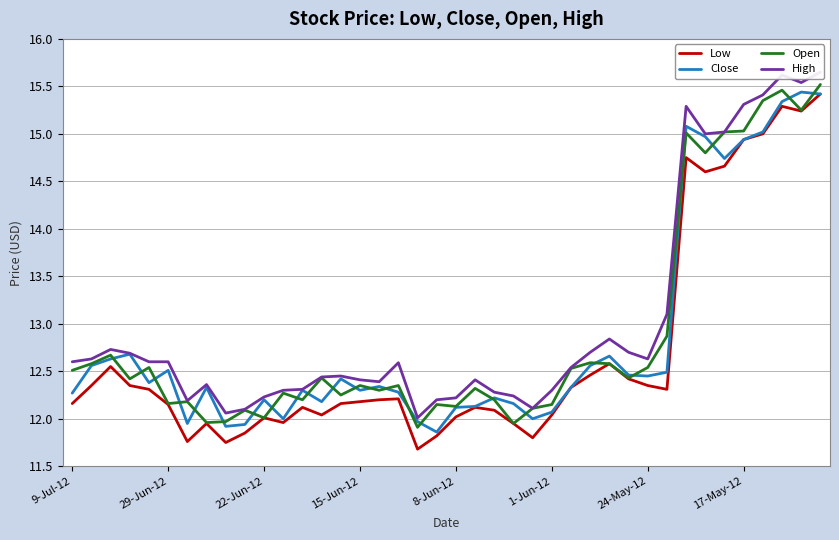

True or false: Close has a value of 12.5 at 29-Jun-12.

True